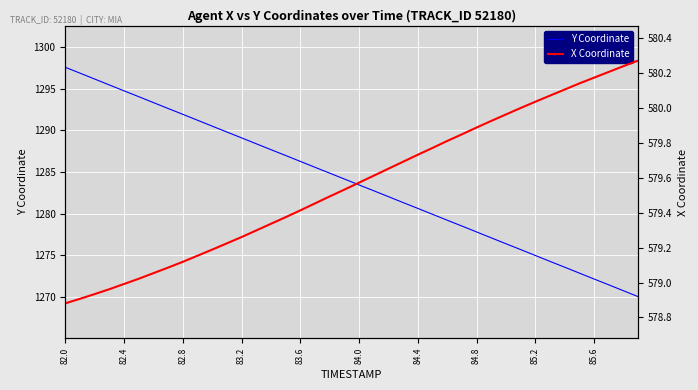

Where is Y Coordinate nearest to the value 1283?

21